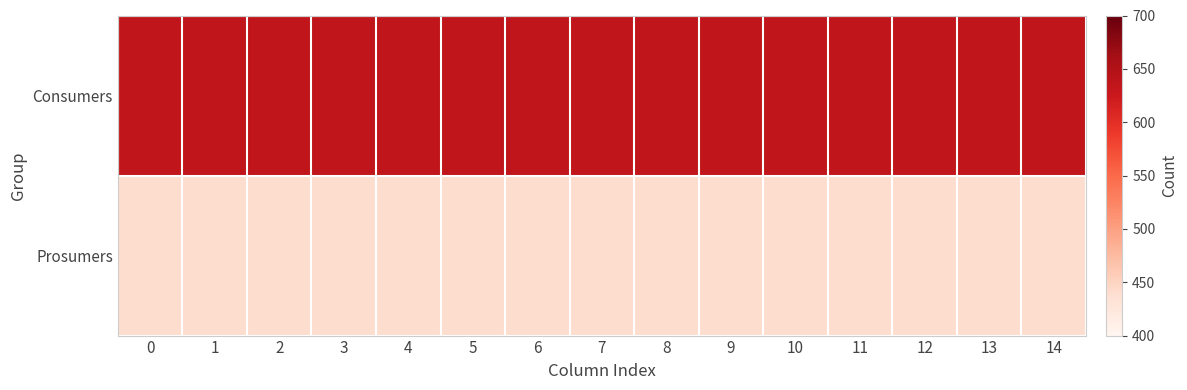

List the series in order of their overall mean, lowest first.

Prosumers, Consumers